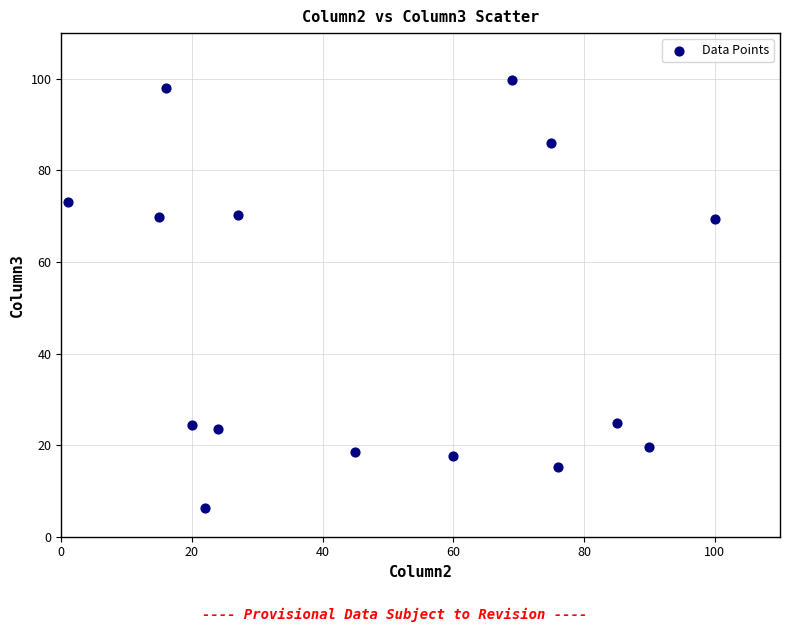

What is the range of Y values (max minus min)?

93.5